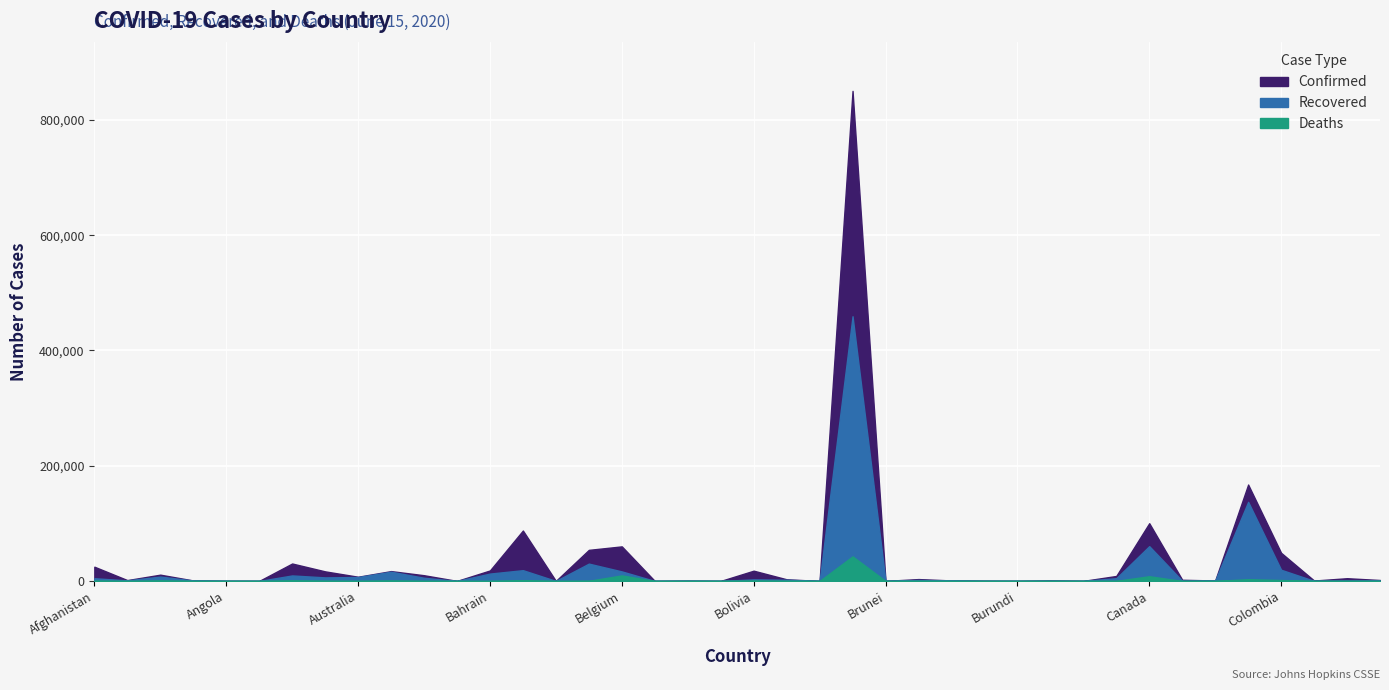

Is it true that Deaths equals 1 at Botswana?

True